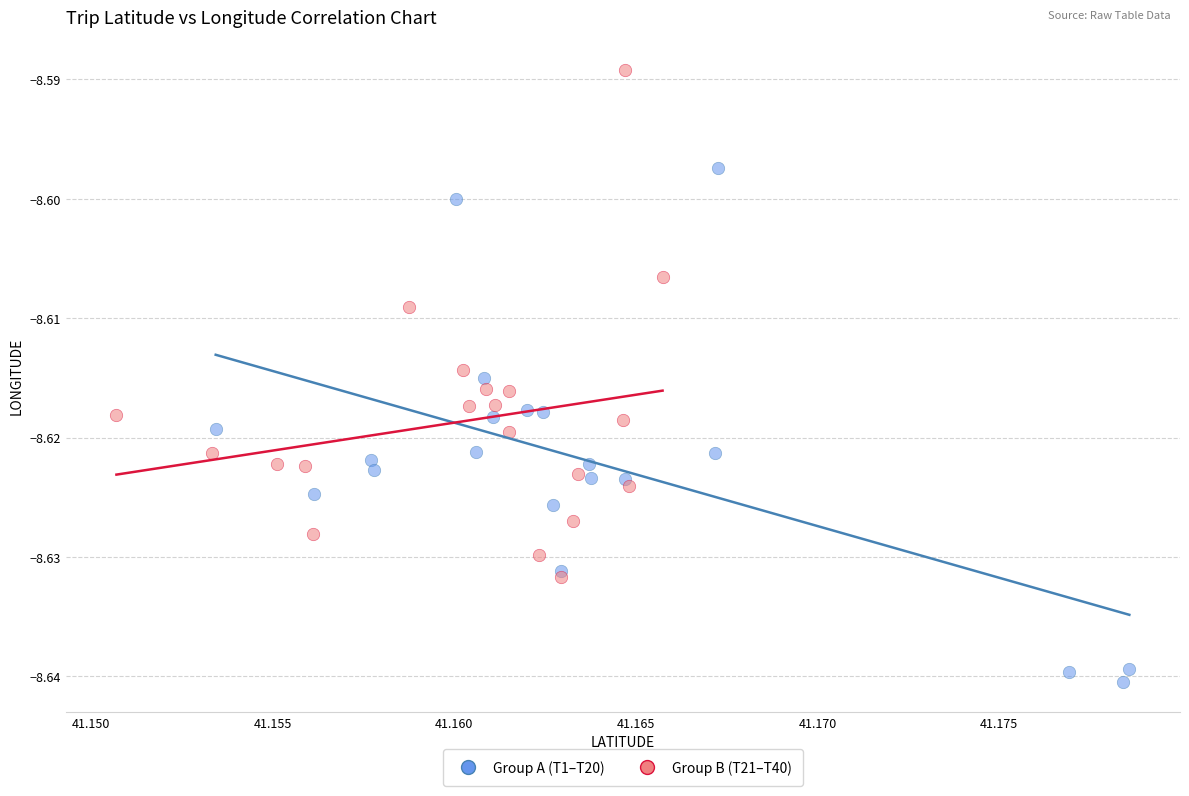

Which series contains the lowest Y value?

Group A (T1–T20)